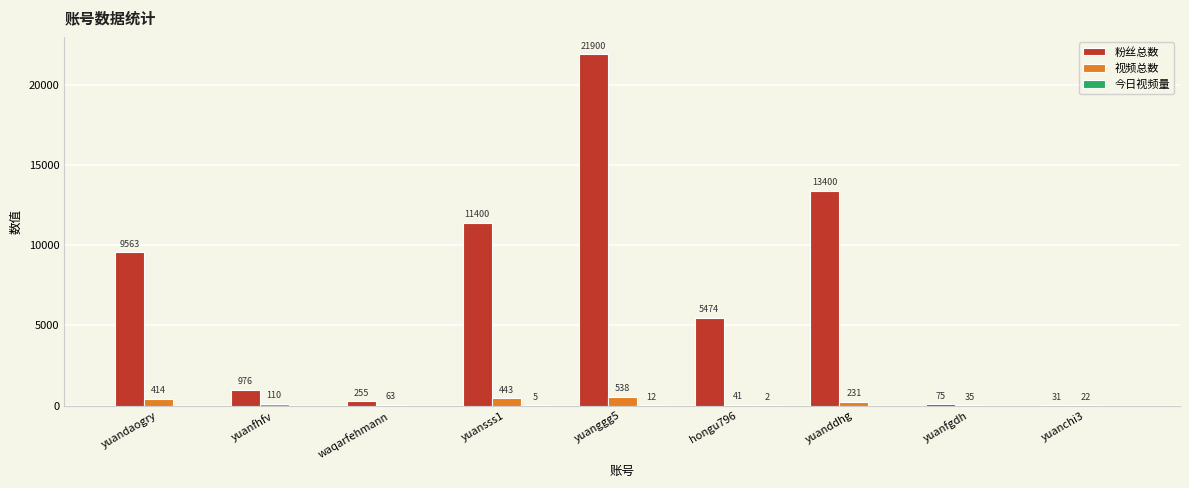

Between yuansss1 and hongu796, which series saw the biggest shift?

粉丝总数